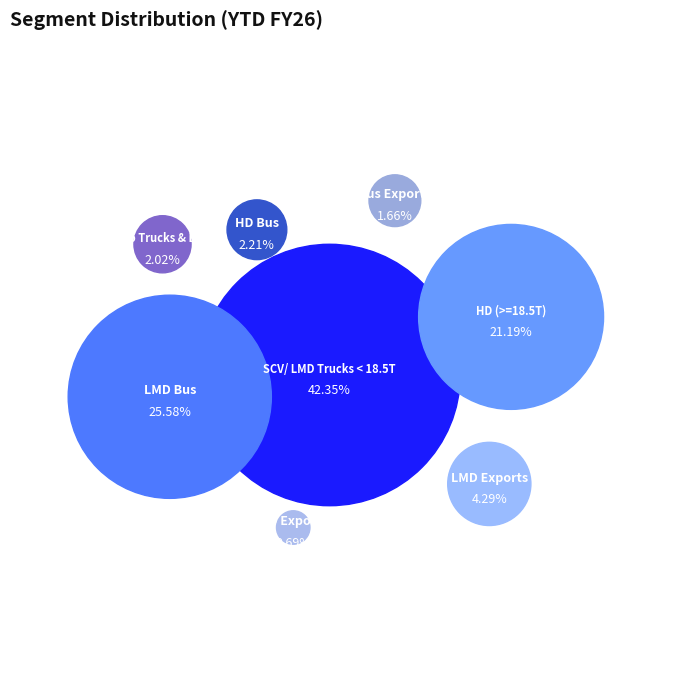

Count the number of slices in the pie.

8